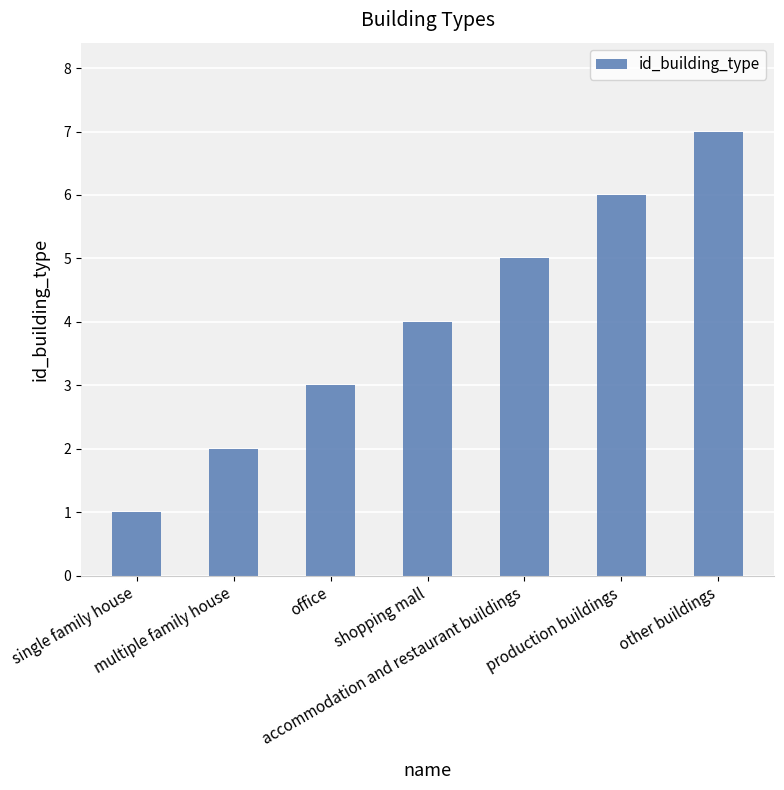

Count the number of categories in the chart.

7